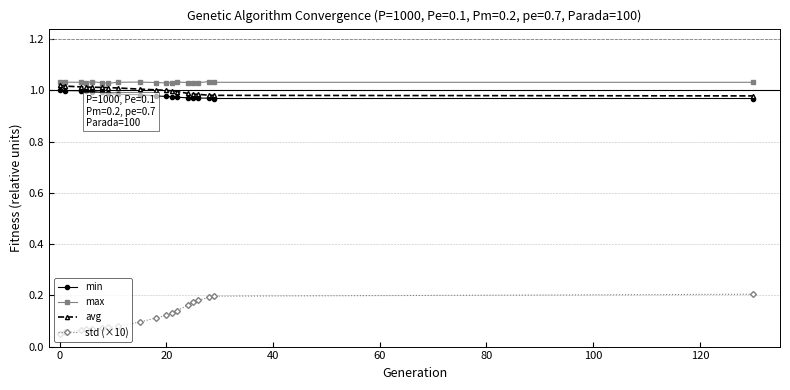

At how many categories does at least one series exceed 0?

19